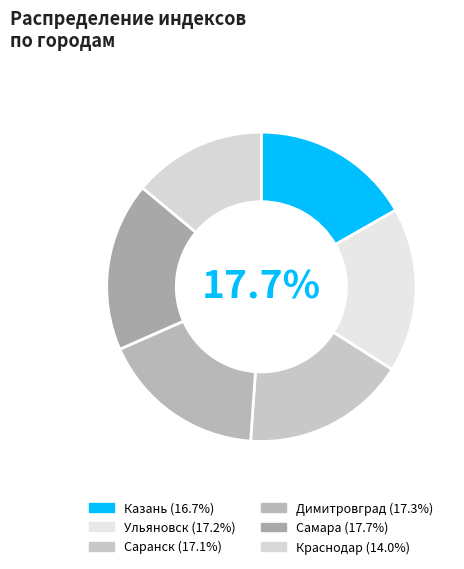

The Саранск slice represents 28% of the pie. True or false?

False